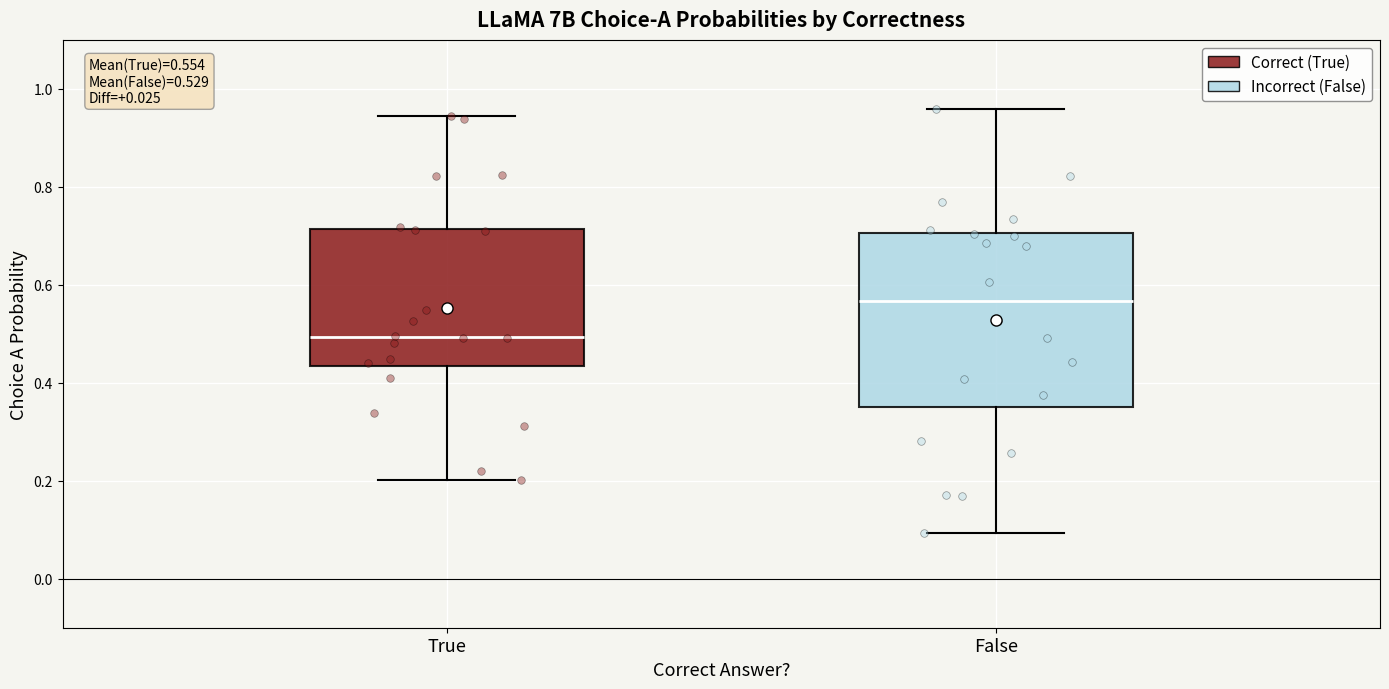

Which box is the tallest, from its lower edge to its upper edge?

False